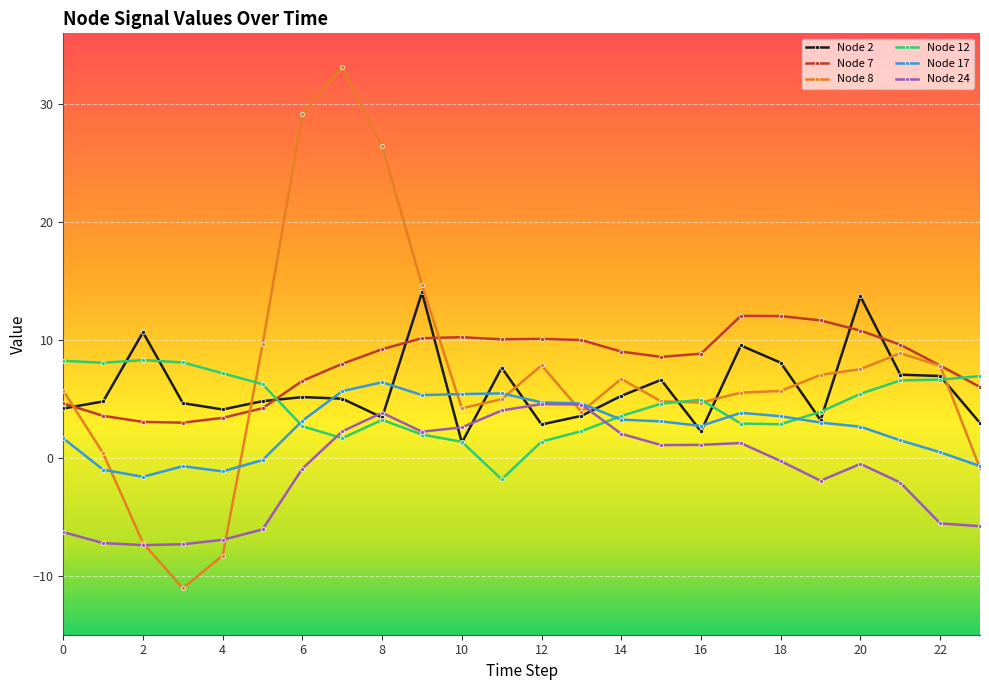

Which series has the largest range (max minus min)?

Node 8